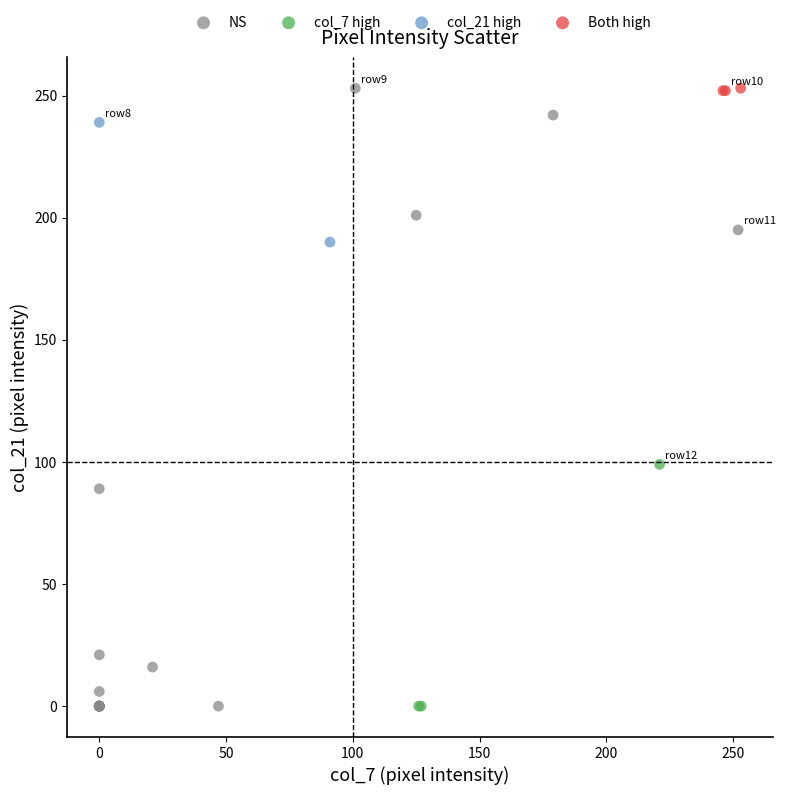

What are all the series names shown in the legend?

NS, col_7 high, col_21 high, Both high